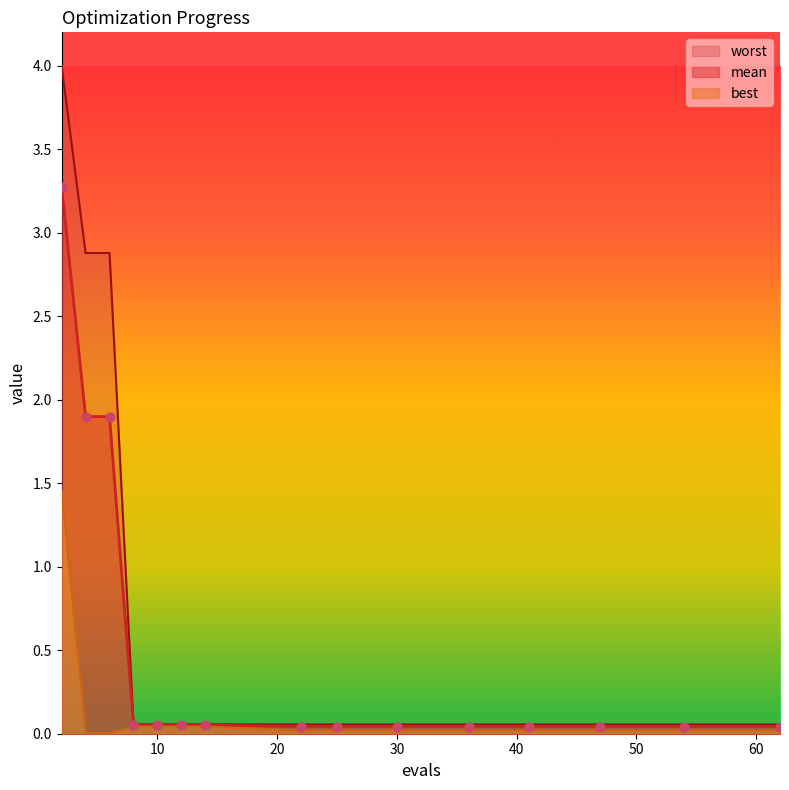

Is the value of worst at 30 greater than the value of mean at 30?

Yes